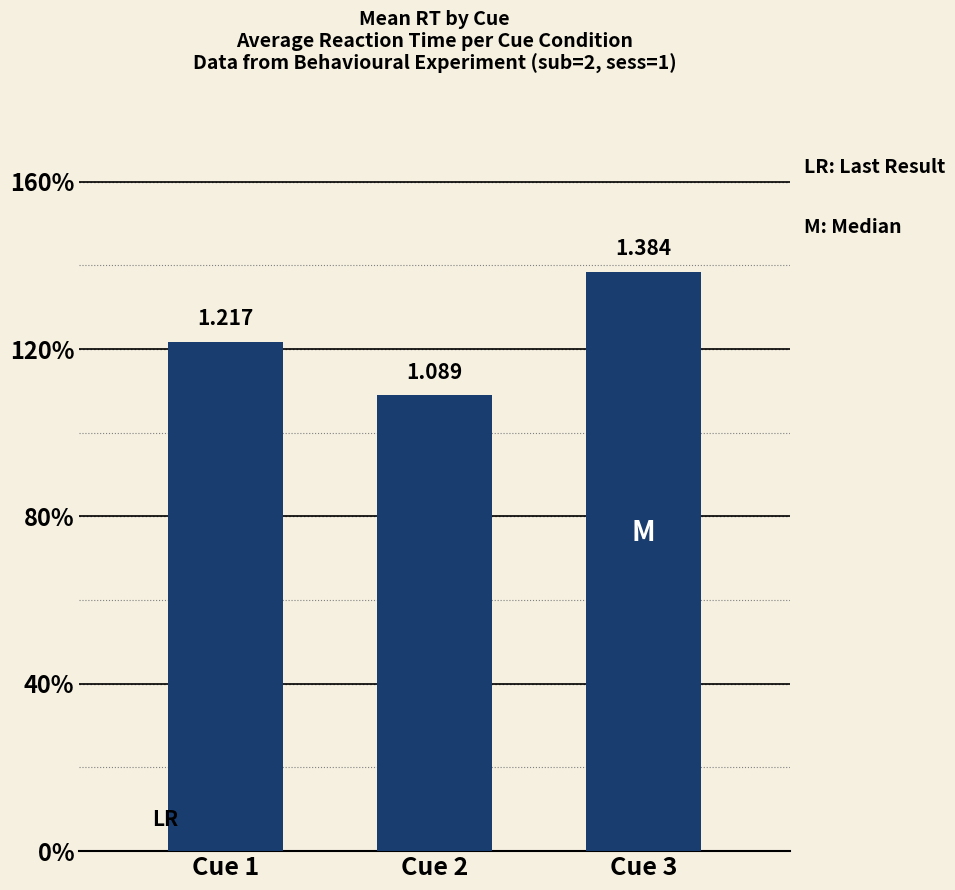

True or false: the data shows 1.1 at Cue 2.

True